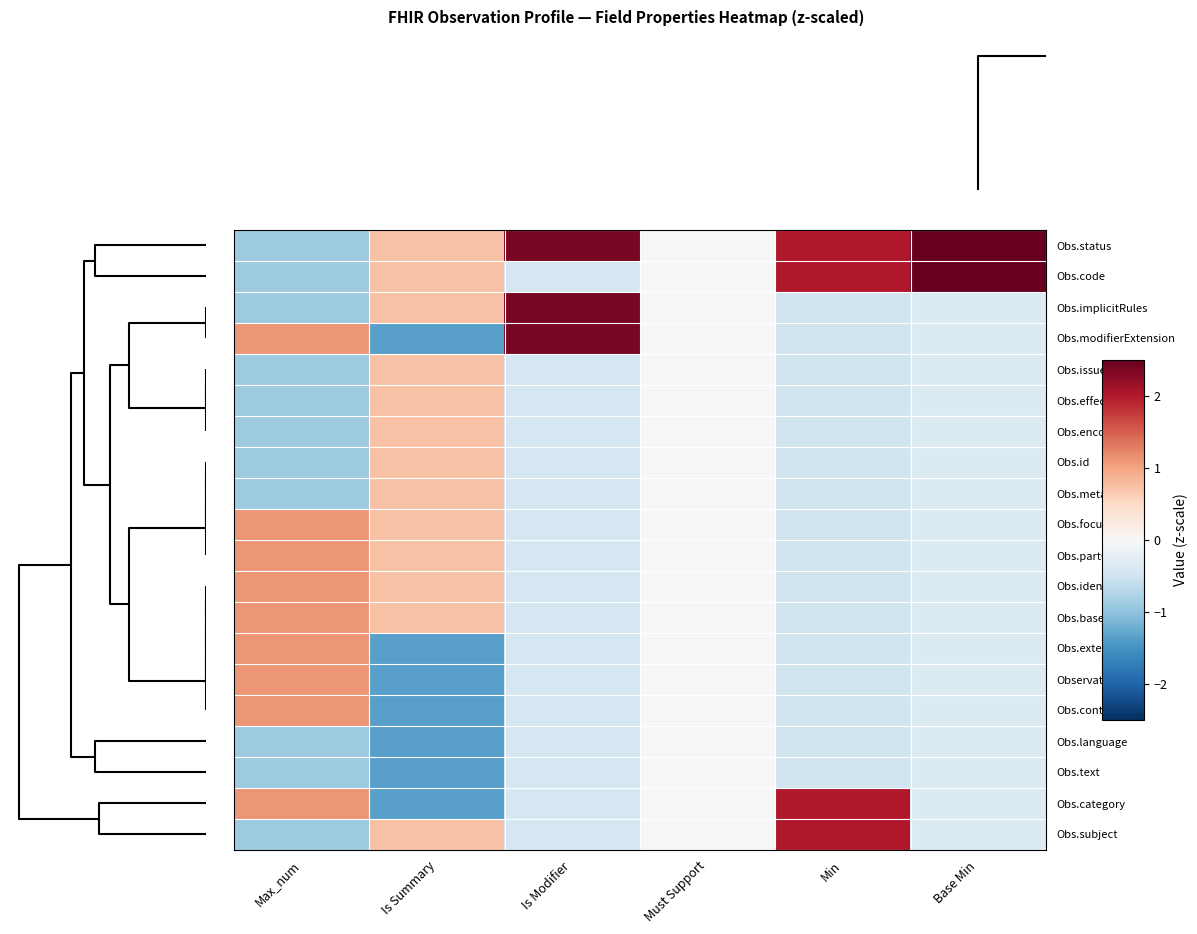

Reading right to left, transcribe all the data shown in this chart.

Obs.status: Base Min=3.0	Min=2.0	Must Support=0.0	Is Modifier=2.4	Is Summary=0.7	Max_num=-0.9
Obs.code: Base Min=3.0	Min=2.0	Must Support=0.0	Is Modifier=-0.4	Is Summary=0.7	Max_num=-0.9
Obs.implicitRules: Base Min=-0.3	Min=-0.5	Must Support=0.0	Is Modifier=2.4	Is Summary=0.7	Max_num=-0.9
Obs.modifierExtension: Base Min=-0.3	Min=-0.5	Must Support=0.0	Is Modifier=2.4	Is Summary=-1.4	Max_num=1.1
Obs.issued: Base Min=-0.3	Min=-0.5	Must Support=0.0	Is Modifier=-0.4	Is Summary=0.7	Max_num=-0.9
Obs.effective[x]: Base Min=-0.3	Min=-0.5	Must Support=0.0	Is Modifier=-0.4	Is Summary=0.7	Max_num=-0.9
Obs.encounter: Base Min=-0.3	Min=-0.5	Must Support=0.0	Is Modifier=-0.4	Is Summary=0.7	Max_num=-0.9
Obs.id: Base Min=-0.3	Min=-0.5	Must Support=0.0	Is Modifier=-0.4	Is Summary=0.7	Max_num=-0.9
Obs.meta: Base Min=-0.3	Min=-0.5	Must Support=0.0	Is Modifier=-0.4	Is Summary=0.7	Max_num=-0.9
Obs.focus: Base Min=-0.3	Min=-0.5	Must Support=0.0	Is Modifier=-0.4	Is Summary=0.7	Max_num=1.1
Obs.partOf: Base Min=-0.3	Min=-0.5	Must Support=0.0	Is Modifier=-0.4	Is Summary=0.7	Max_num=1.1
Obs.identifier: Base Min=-0.3	Min=-0.5	Must Support=0.0	Is Modifier=-0.4	Is Summary=0.7	Max_num=1.1
Obs.basedOn: Base Min=-0.3	Min=-0.5	Must Support=0.0	Is Modifier=-0.4	Is Summary=0.7	Max_num=1.1
Obs.extension: Base Min=-0.3	Min=-0.5	Must Support=0.0	Is Modifier=-0.4	Is Summary=-1.4	Max_num=1.1
Observation: Base Min=-0.3	Min=-0.5	Must Support=0.0	Is Modifier=-0.4	Is Summary=-1.4	Max_num=1.1
Obs.contained: Base Min=-0.3	Min=-0.5	Must Support=0.0	Is Modifier=-0.4	Is Summary=-1.4	Max_num=1.1
Obs.language: Base Min=-0.3	Min=-0.5	Must Support=0.0	Is Modifier=-0.4	Is Summary=-1.4	Max_num=-0.9
Obs.text: Base Min=-0.3	Min=-0.5	Must Support=0.0	Is Modifier=-0.4	Is Summary=-1.4	Max_num=-0.9
Obs.category: Base Min=-0.3	Min=2.0	Must Support=0.0	Is Modifier=-0.4	Is Summary=-1.4	Max_num=1.1
Obs.subject: Base Min=-0.3	Min=2.0	Must Support=0.0	Is Modifier=-0.4	Is Summary=0.7	Max_num=-0.9